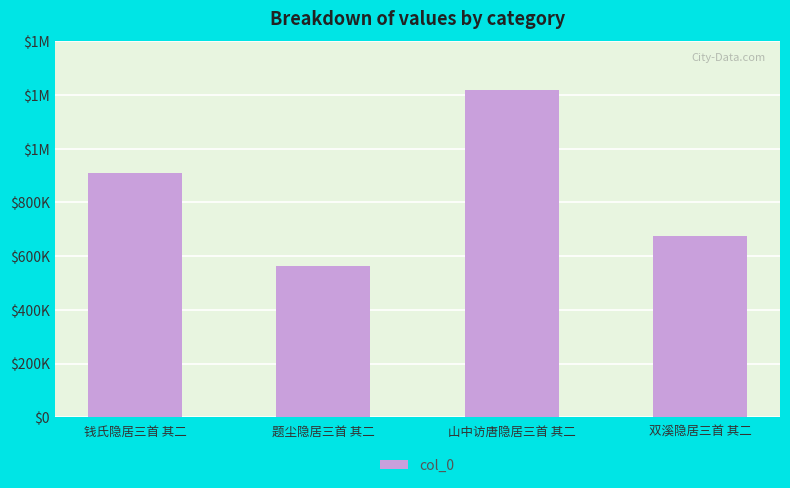

Does the chart contain stacked bars?

No